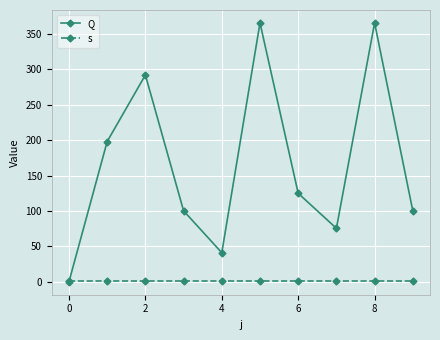

Reading left to right, extract all data points from this chart.

Q: 0.0	198.0	291.9	100.2	41.0	365.4	124.9	75.5	365.4	100.2
s: 1.0	1.0	1.0	1.0	1.0	1.0	1.0	1.0	1.0	1.0